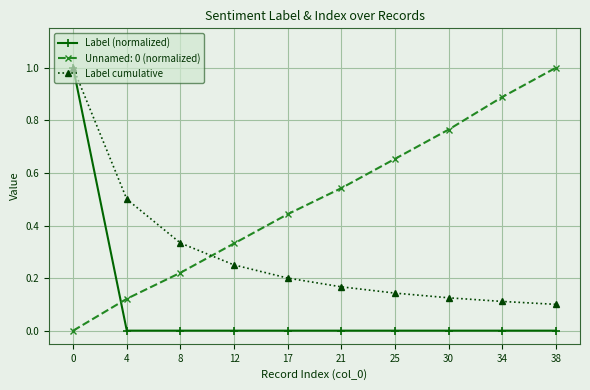

Rank the series at 4 from lowest to highest value.

Label (normalized), Unnamed: 0 (normalized), Label cumulative